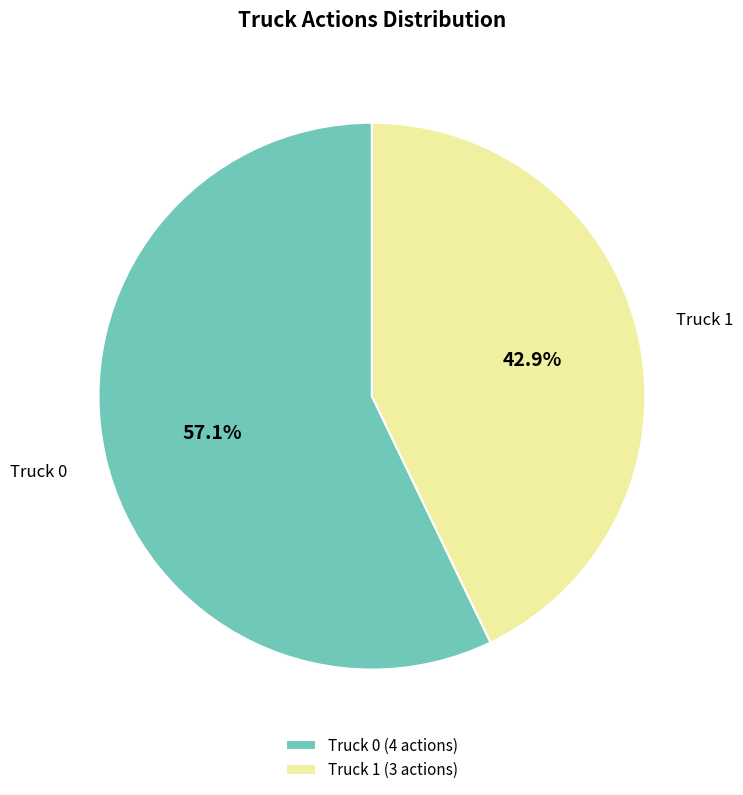

To the nearest percent, what percentage of the pie is Truck 1?

43%